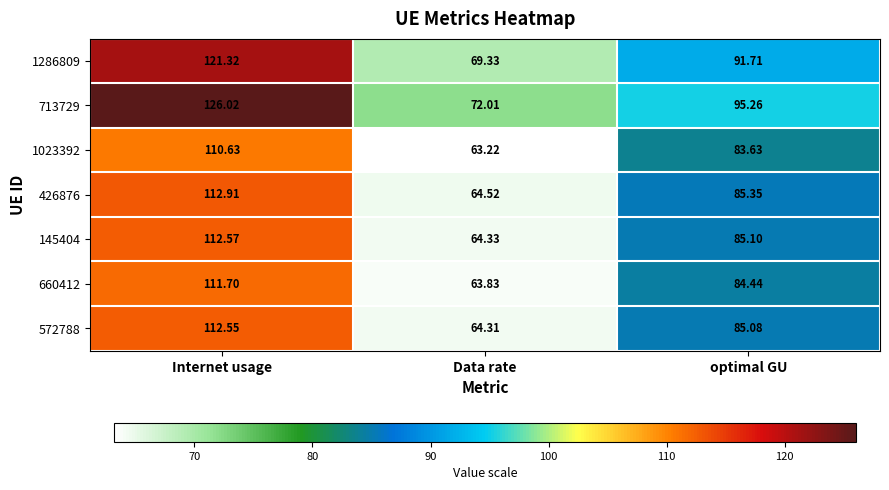

Is the value of 426876 at Data rate greater than the value of 145404 at optimal GU?

No